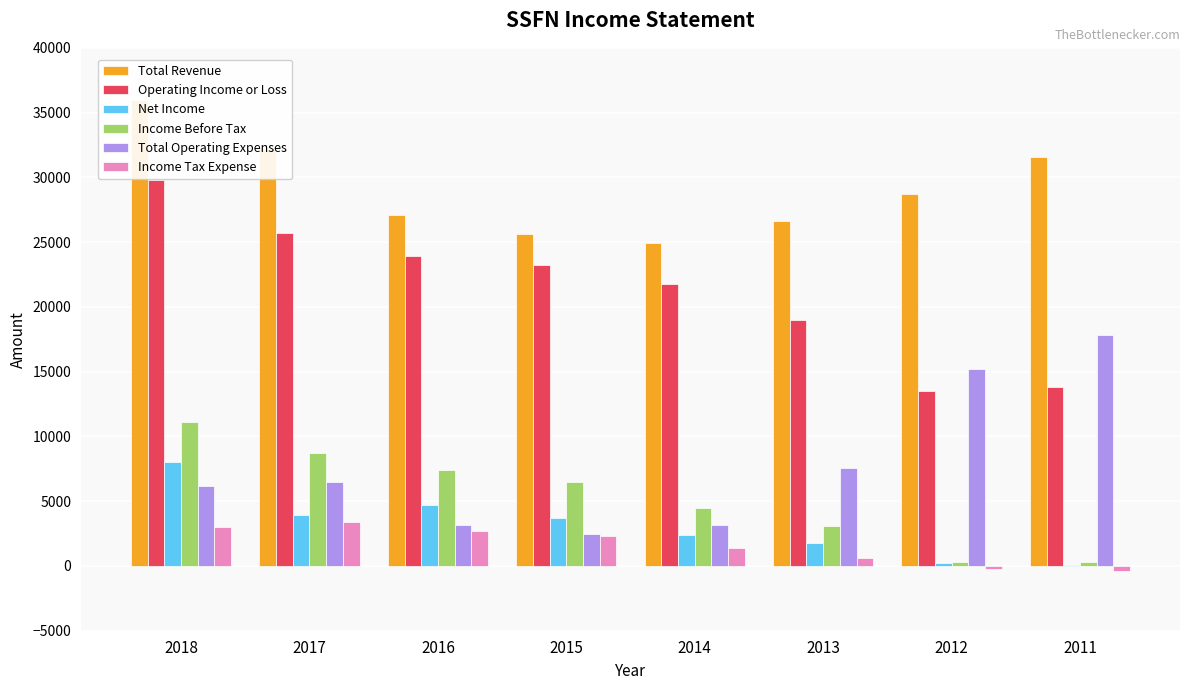

Where does the Operating Income or Loss series first go above 23200?

2018